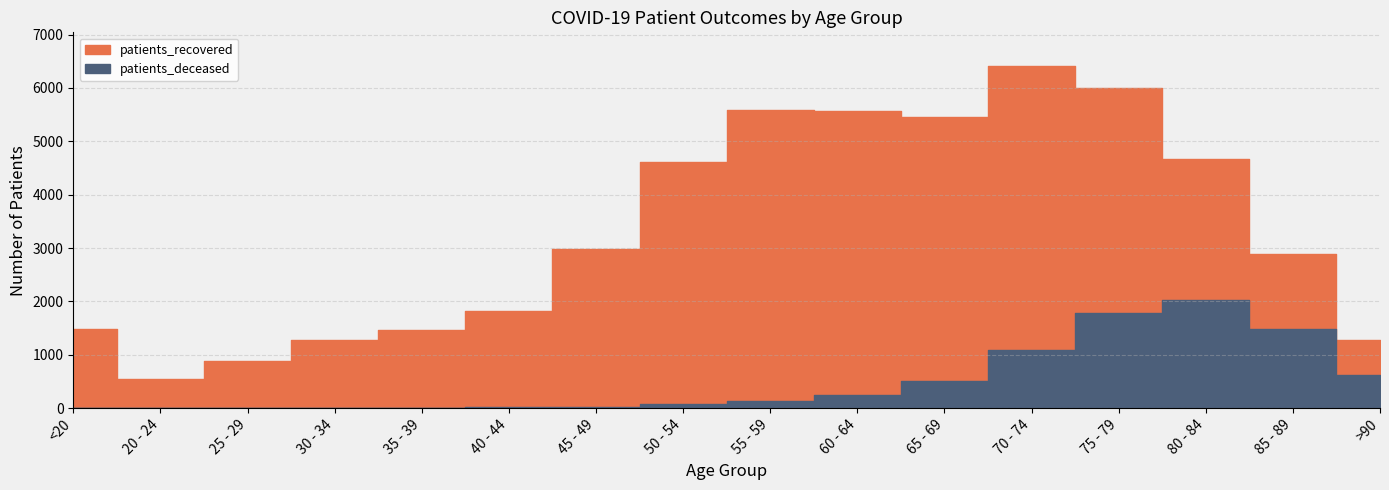

What is the lowest value of the patients_recovered series?

544